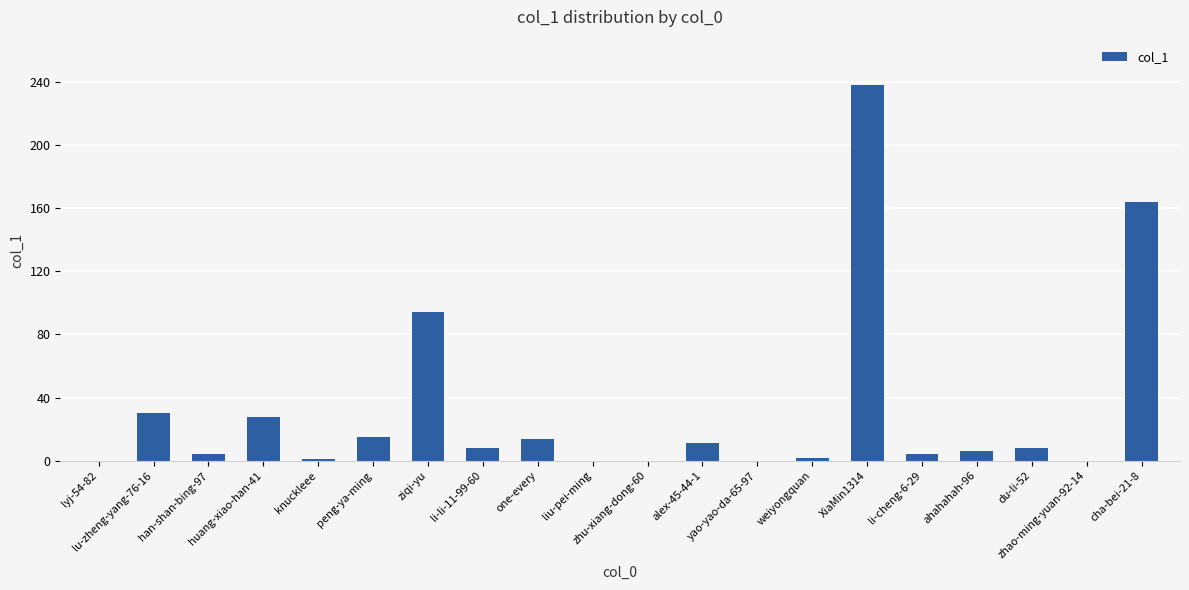

What is the greatest value displayed?

238